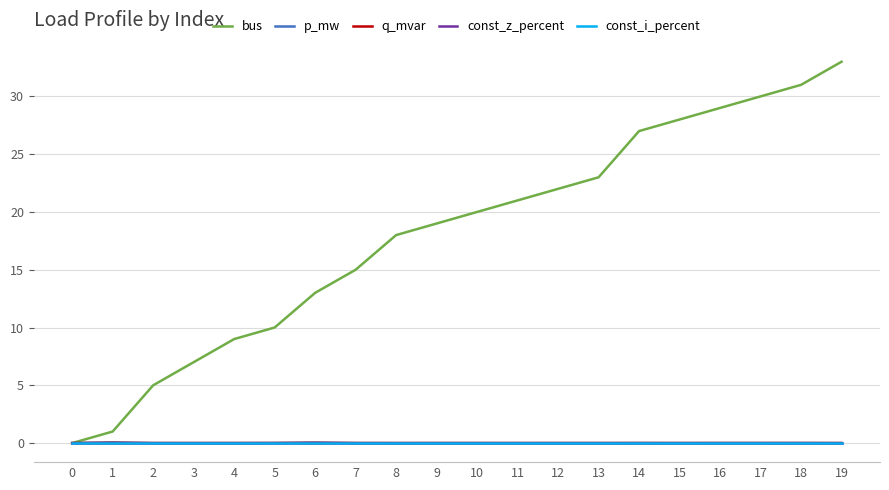

What is the average value of the bus series?

18.1